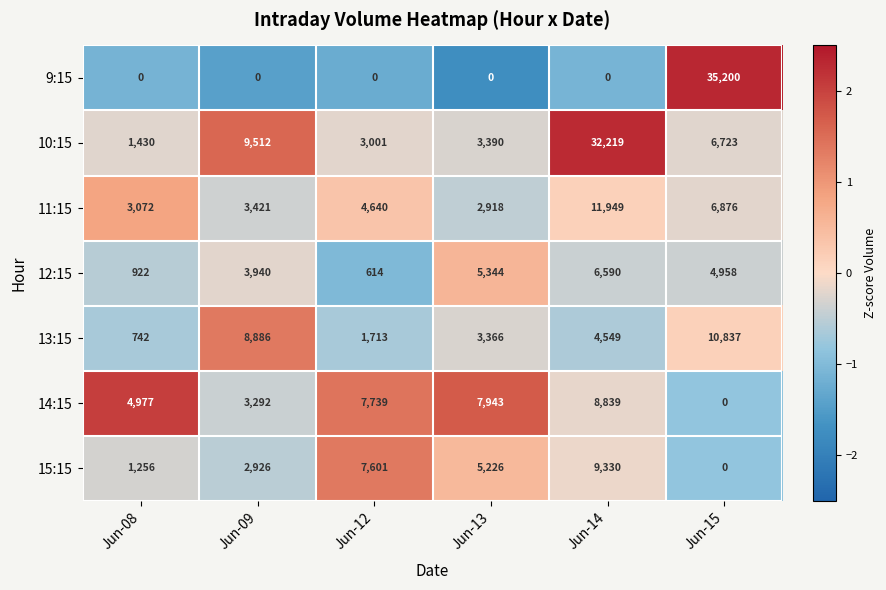

True or false: 14:15 has a value of 4873 at Jun-14.

False